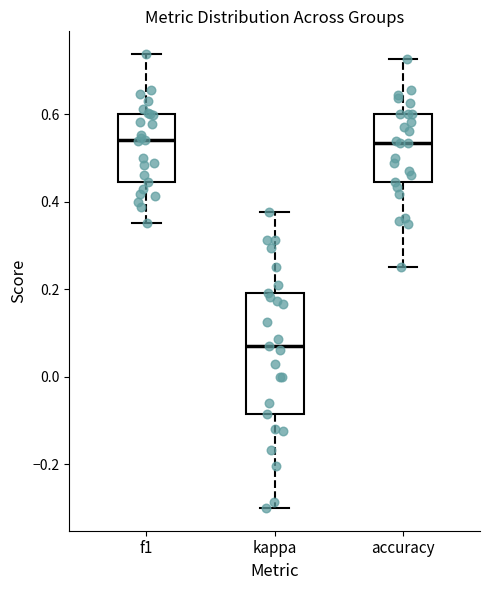

Where does the upper whisker of the box for f1 end on the y-axis? The values are not printed on the chart, so give them approximately, as read against the axis.

0.74